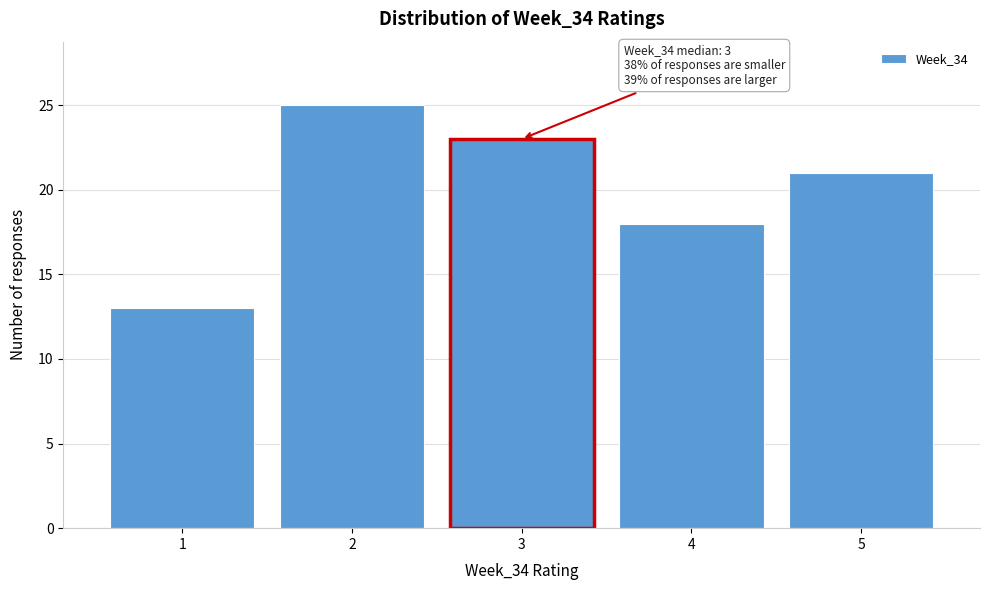

Over which range of the x-axis is the bar tallest?

1.5 to 2.5